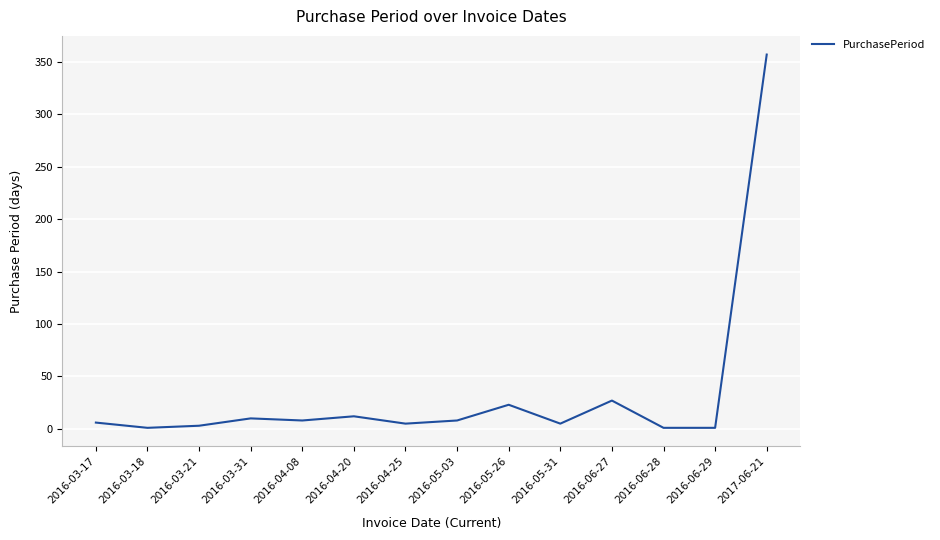

What is the change in value from 2016-04-20 to 2016-05-03?

-4